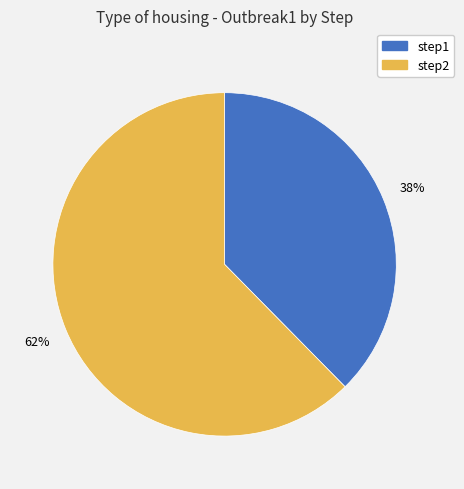

Which has a higher value, step2 or step1?

step2